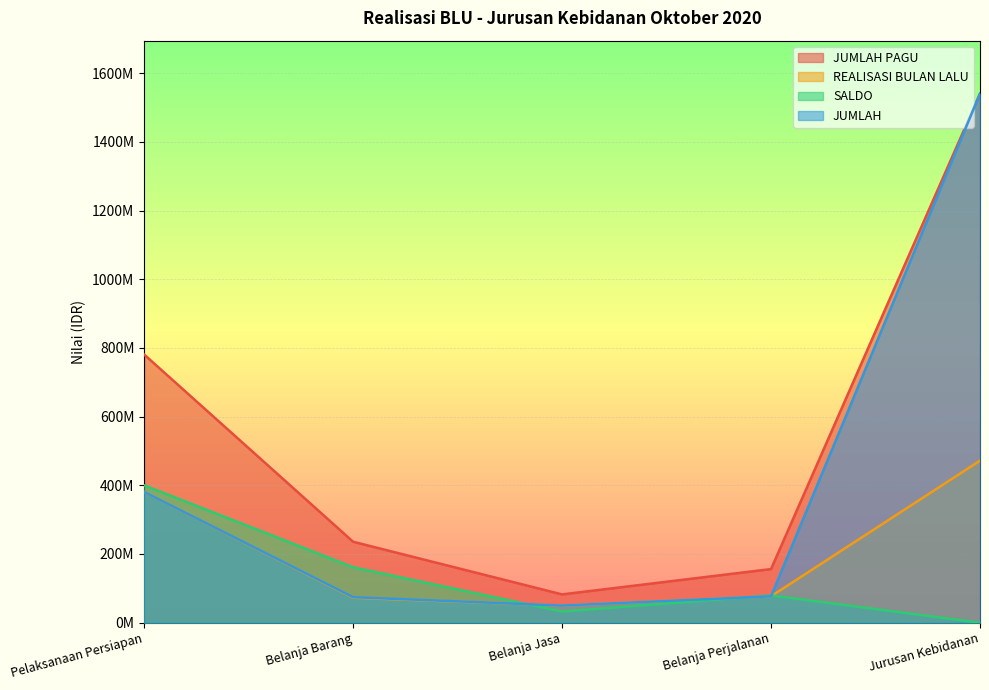

What is the label of the 3rd point from the left?

Belanja Jasa